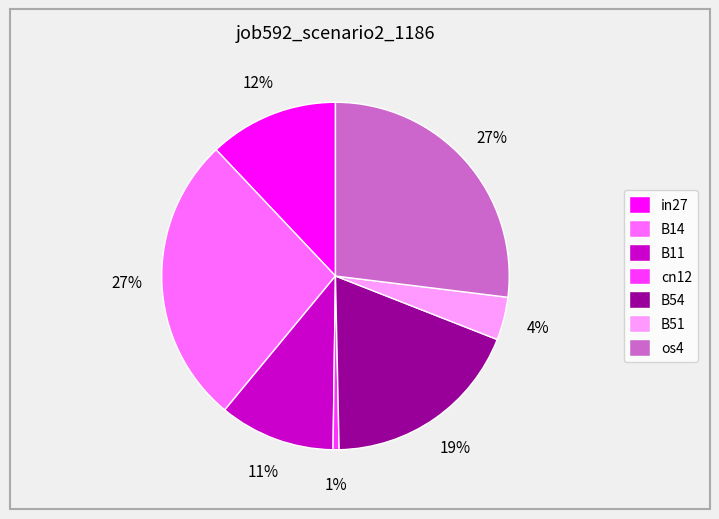

Do B11 and B14 together represent more than half of the pie?

No